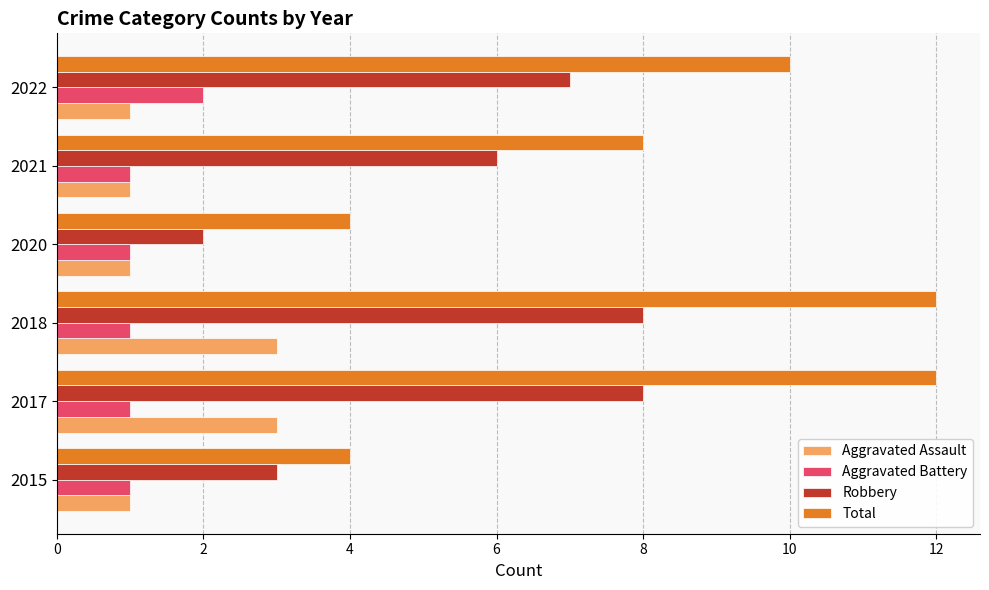

True or false: Aggravated Assault has a value of 1 at 2022.

True